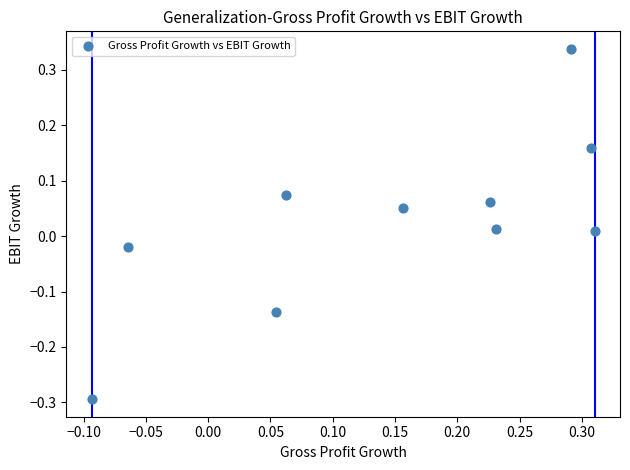

What is the range of X values (max minus min)?

0.4